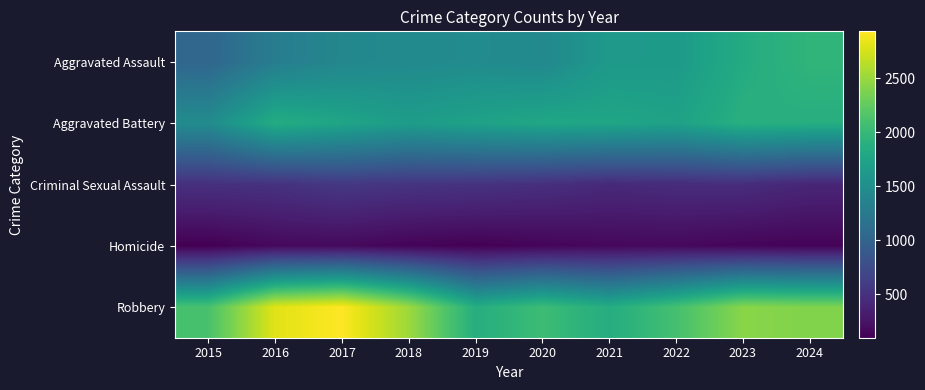

Which series changed the most between 2015 and 2024?

Aggravated Assault